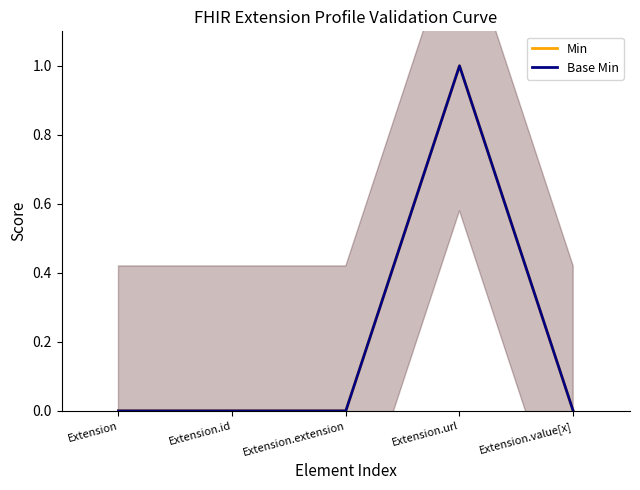

What is the label of the 1st point from the right?

Extension.value[x]